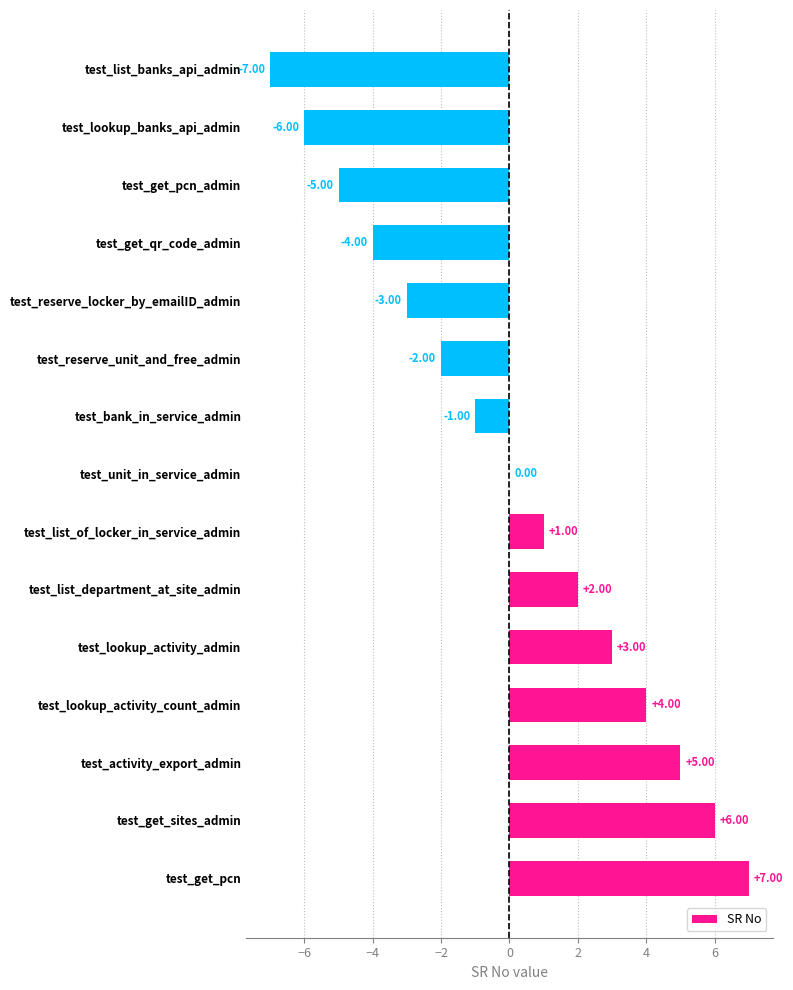

What is the change in value from test_activity_export_admin to test_reserve_locker_by_emailID_admin?

-8